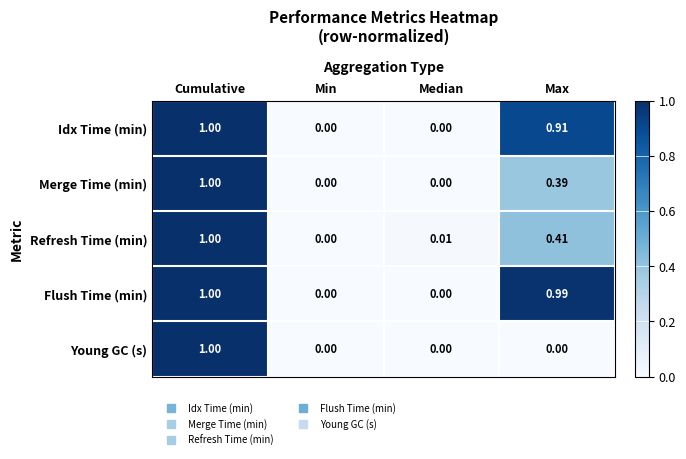

Between Min and Max, which series saw the biggest shift?

Flush Time (min)